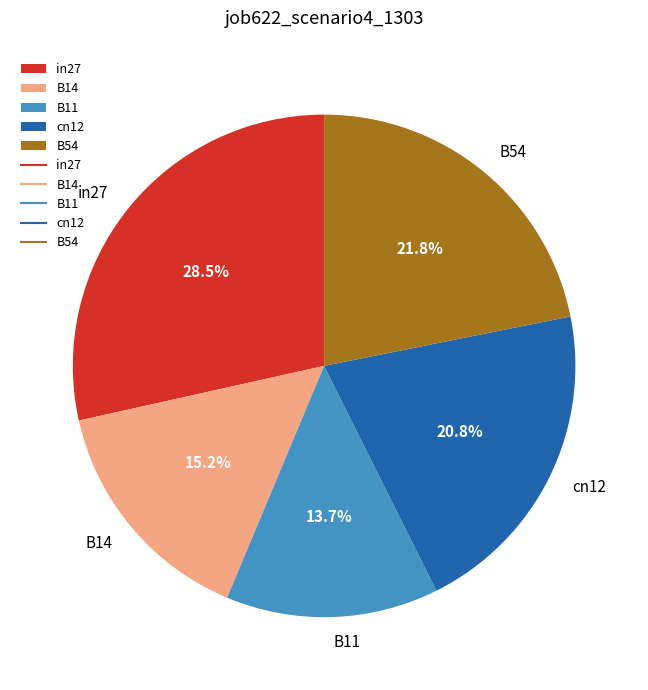

To the nearest percent, what portion does cn12 represent?

21%